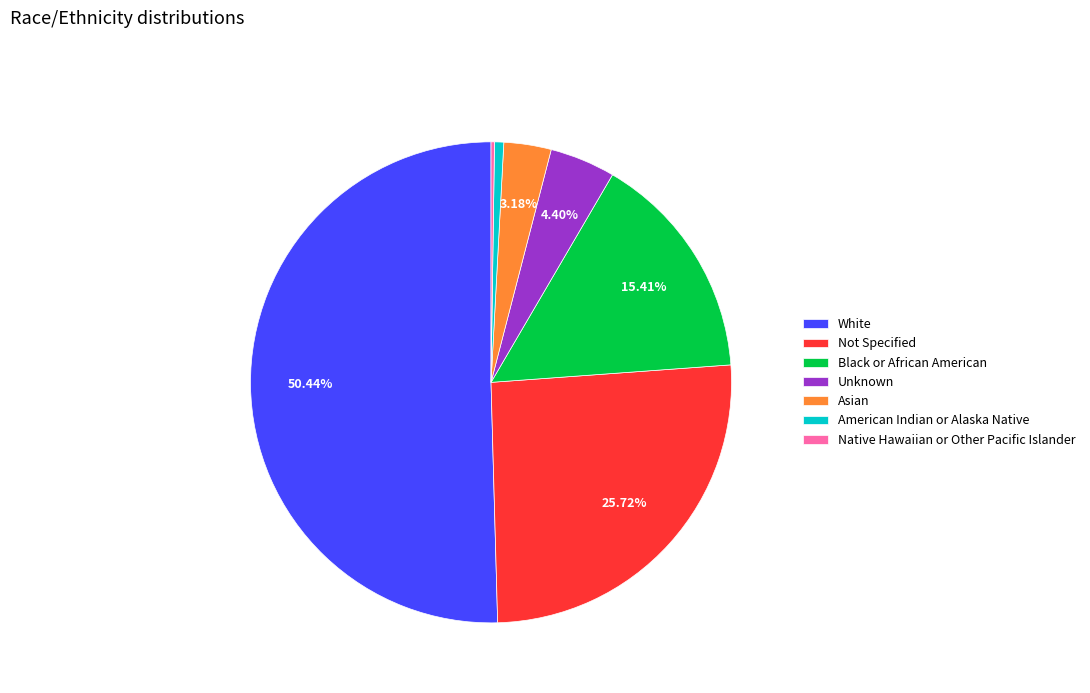

The White slice represents 50% of the pie. True or false?

True